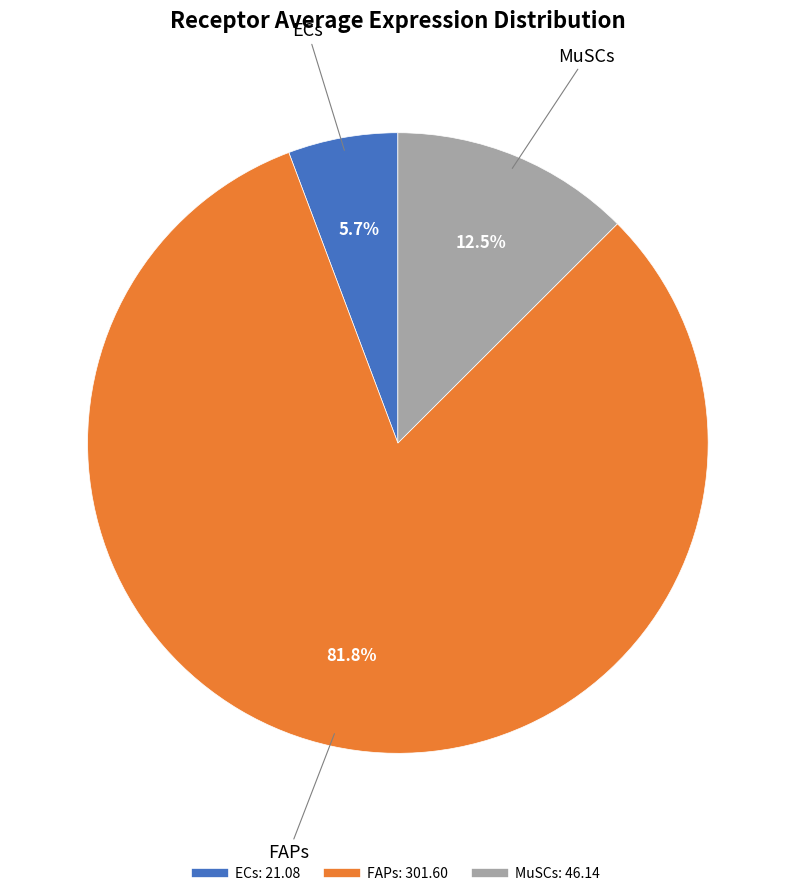

Rank the categories by value from highest to lowest.

FAPs, MuSCs, ECs